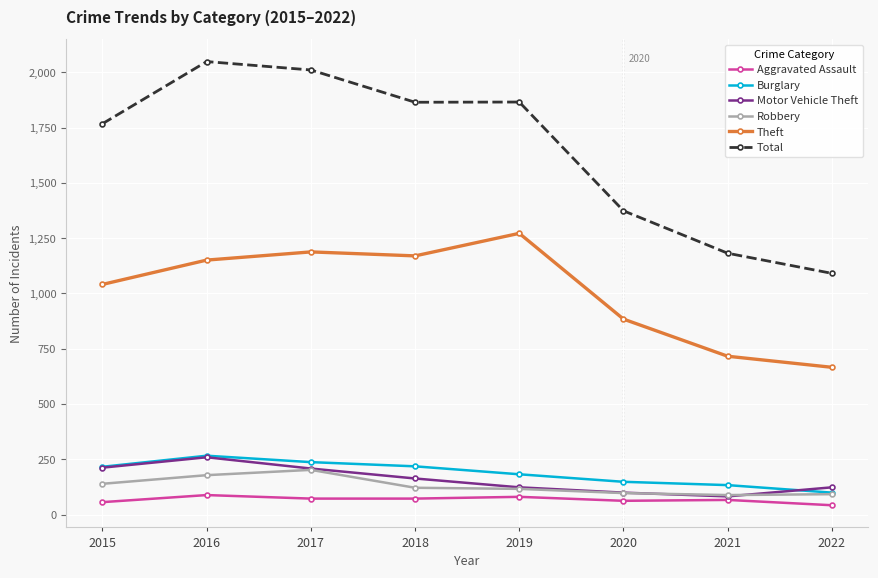

Does the chart have visible grid lines?

Yes